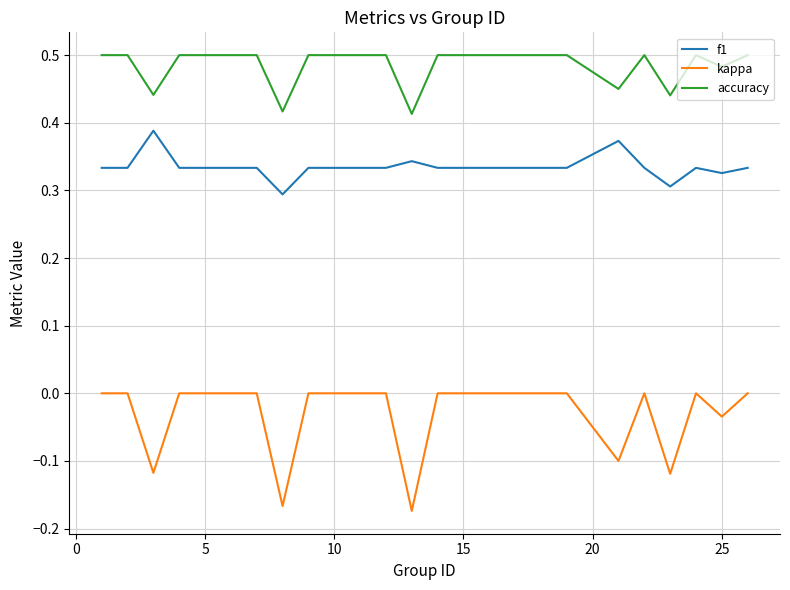

Rank the series by their maximum value, from highest to lowest.

accuracy, f1, kappa